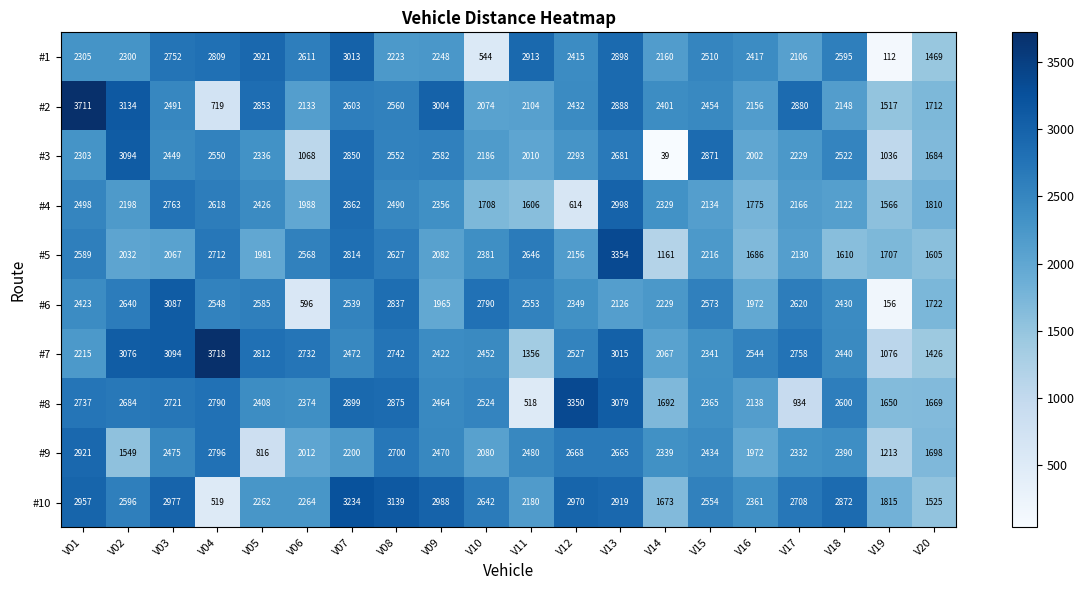

Which series has the widest spread of values?

#3